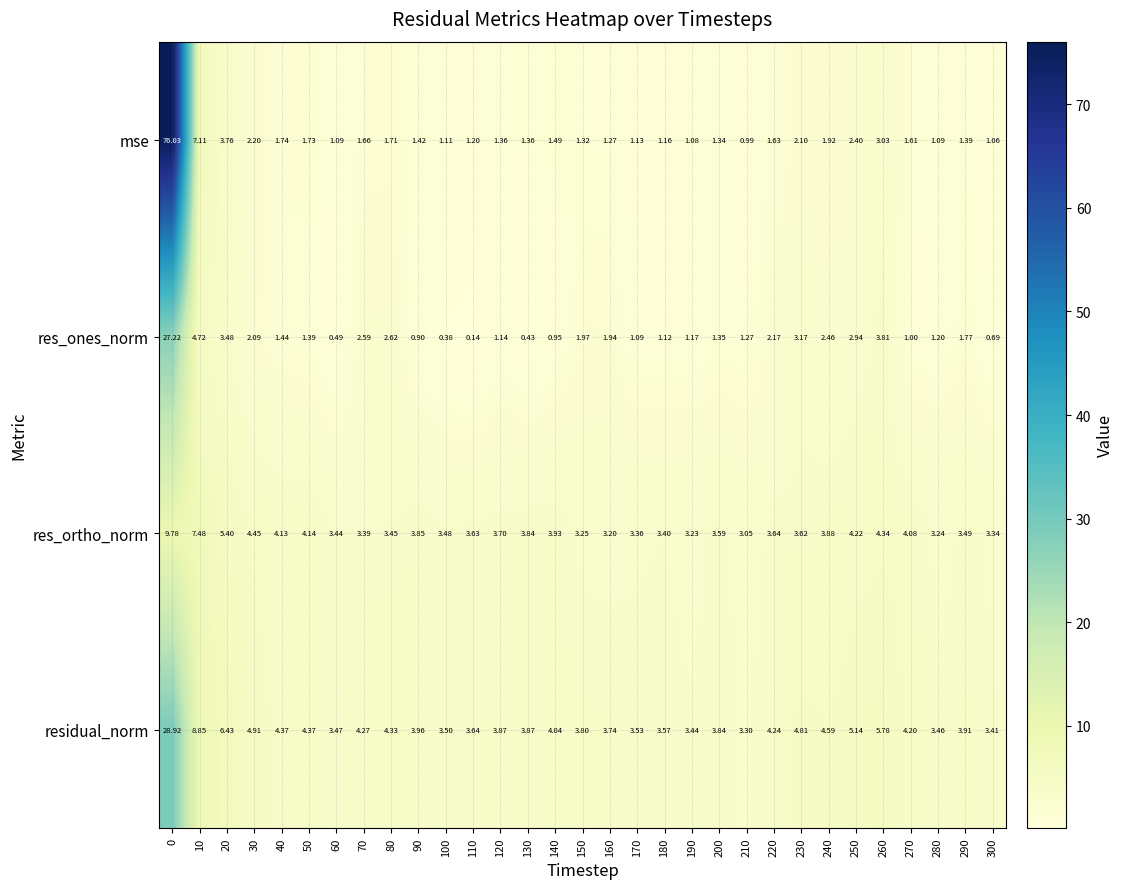

Is the value of res_ortho_norm at 140 greater than the value of res_ones_norm at 70?

Yes